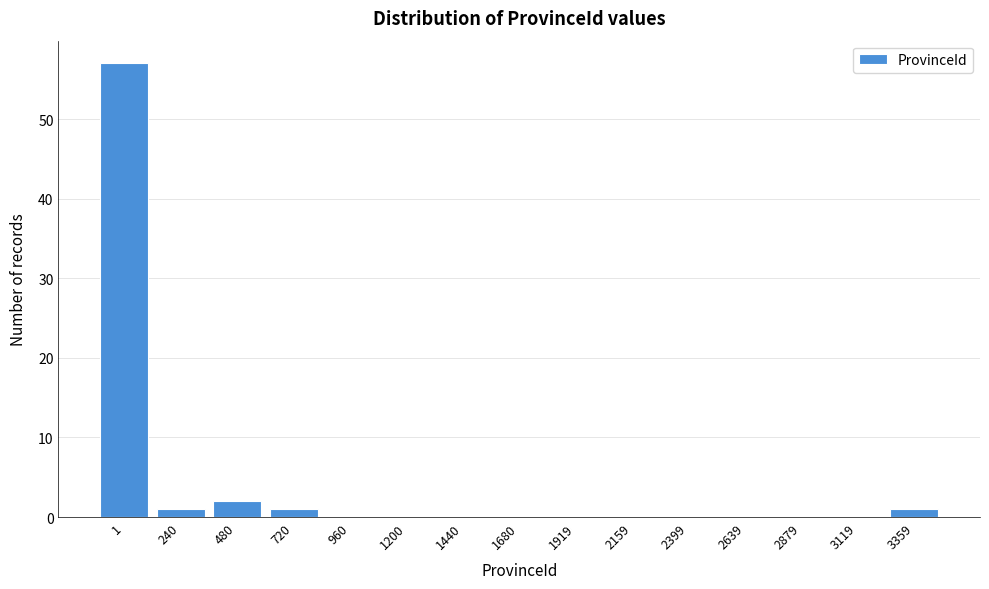

Reading left to right, list all the values displayed in this chart.

1=57	240=1	480=2	720=1	960=0	1200=0	1440=0	1680=0	1919=0	2159=0	2399=0	2639=0	2879=0	3119=0	3359=1